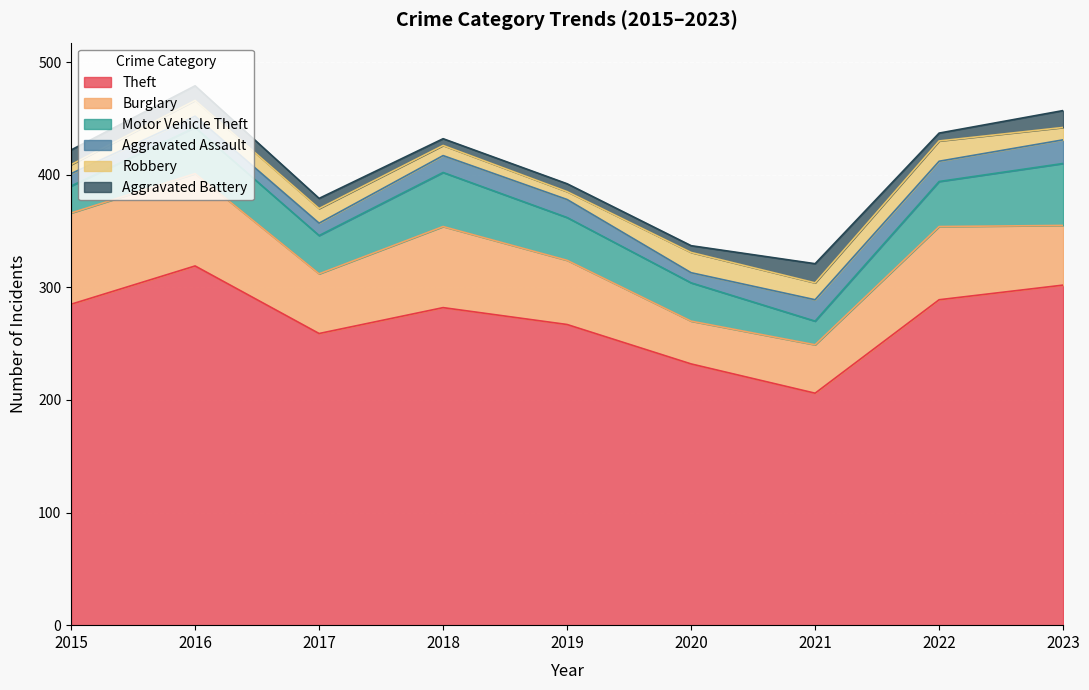

Is the value of Theft at 2019 greater than the value of Robbery at 2018?

Yes